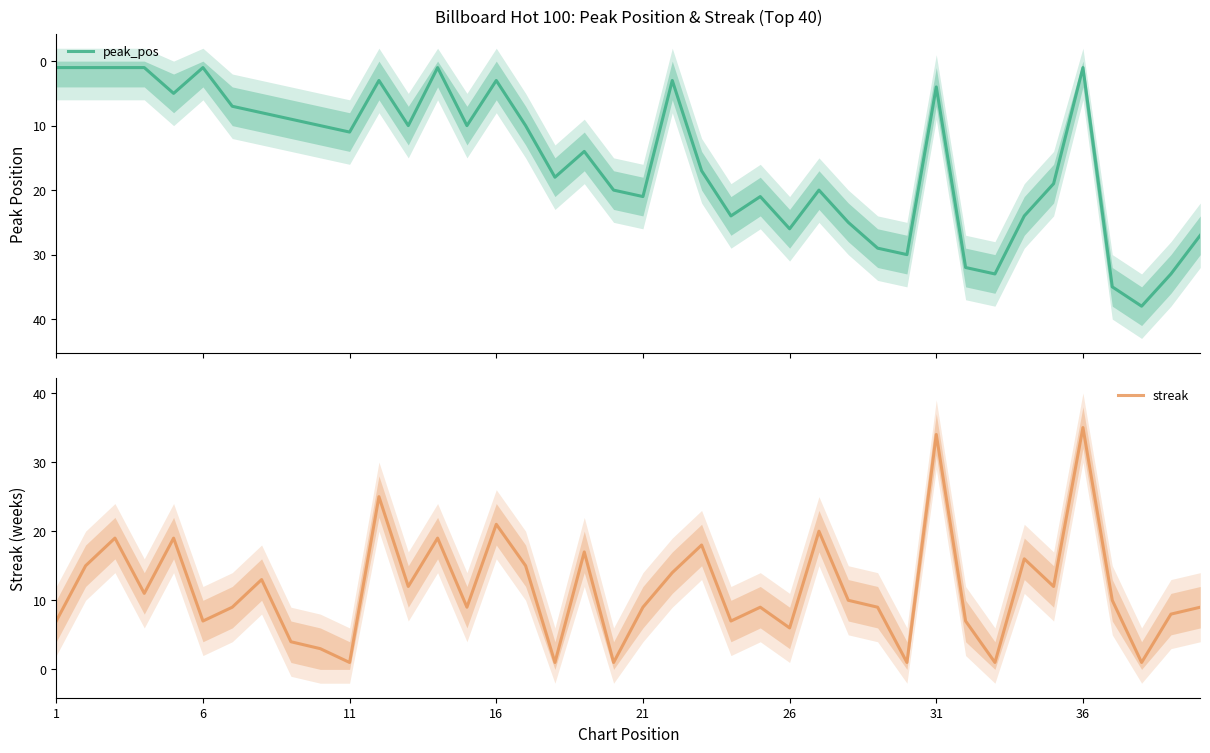

How many series are shown in this chart?

2